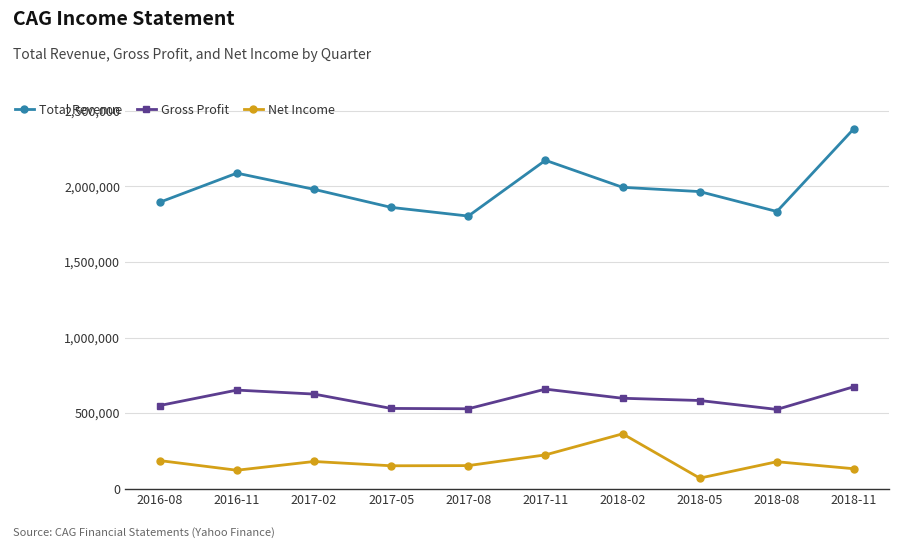

What is the average value of the Total Revenue series?

1998330